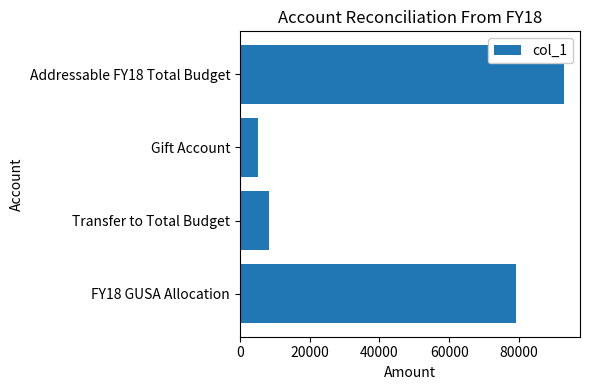

List the labels in order of value, smallest first.

Gift Account, Transfer to Total Budget, FY18 GUSA Allocation, Addressable FY18 Total Budget